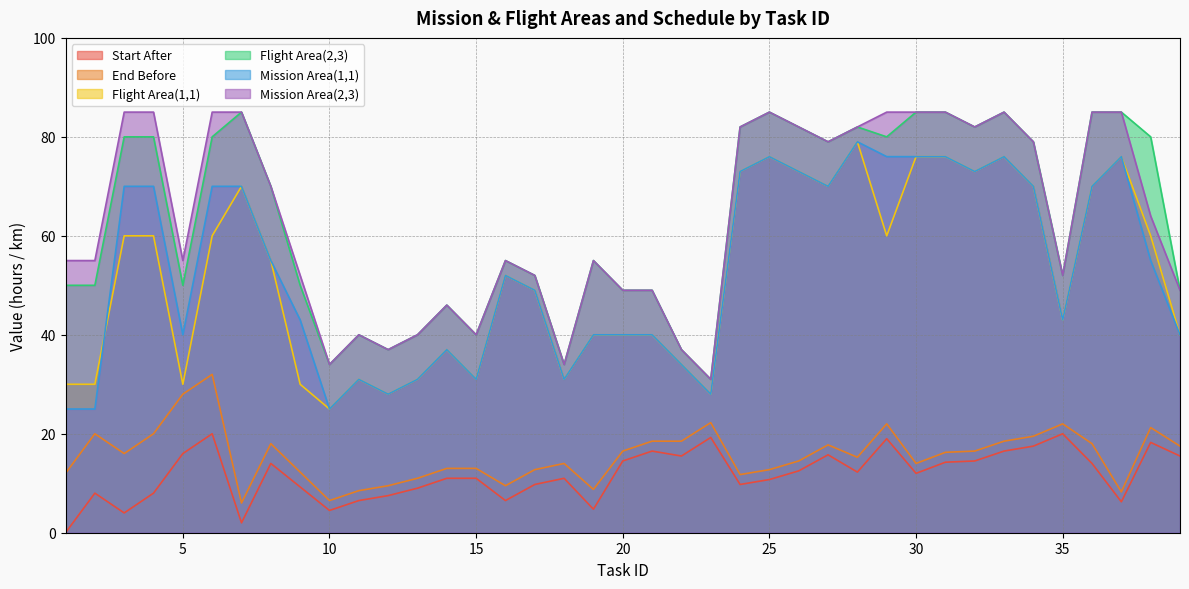

Which category has the highest value in the Mission Area(2,3) series?

3